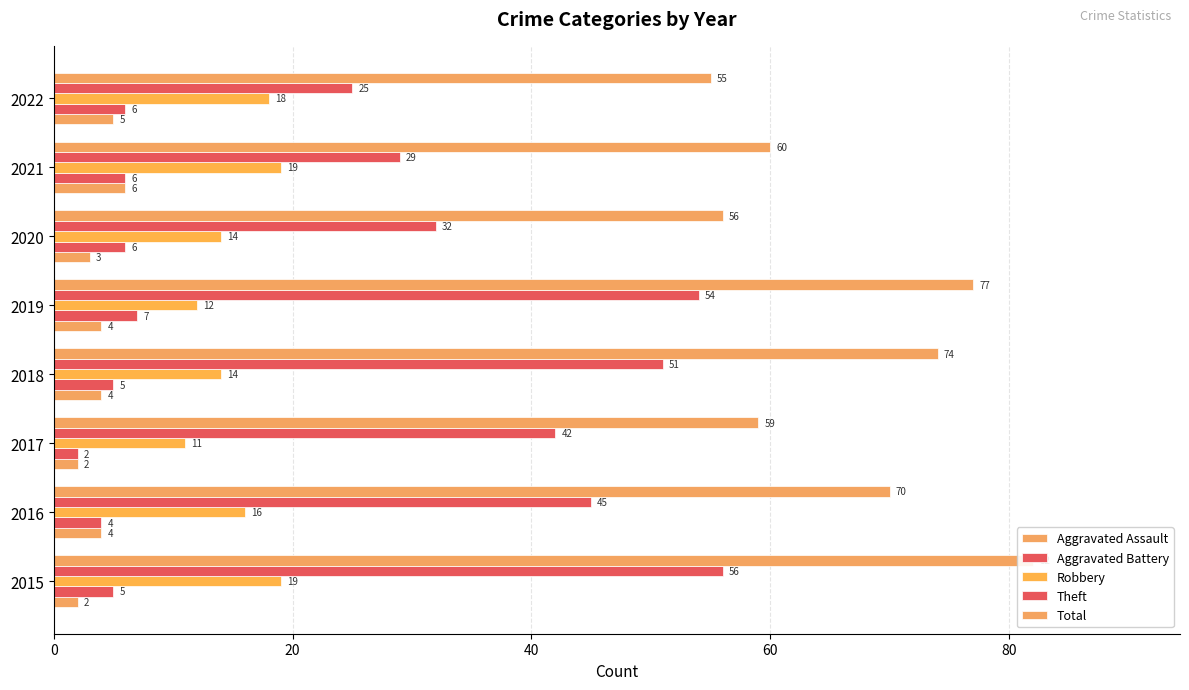

How many series are shown in this chart?

5